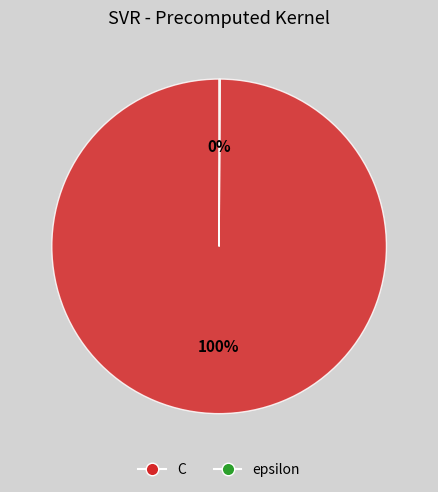

Which slice represents more than half of the pie?

C